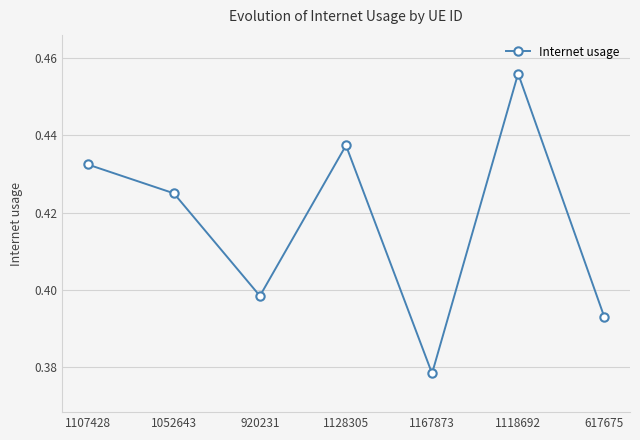

Between 1052643 and 1128305, which is larger?

1128305